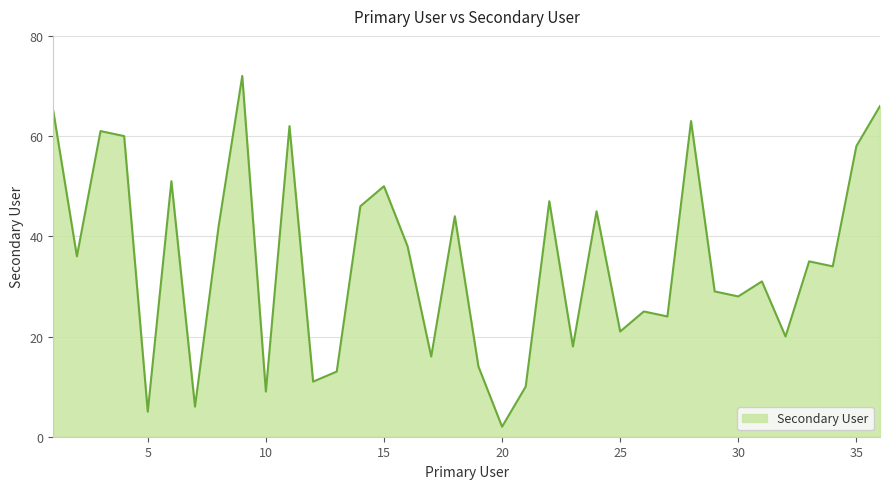

What is the maximum value shown in the chart?

72